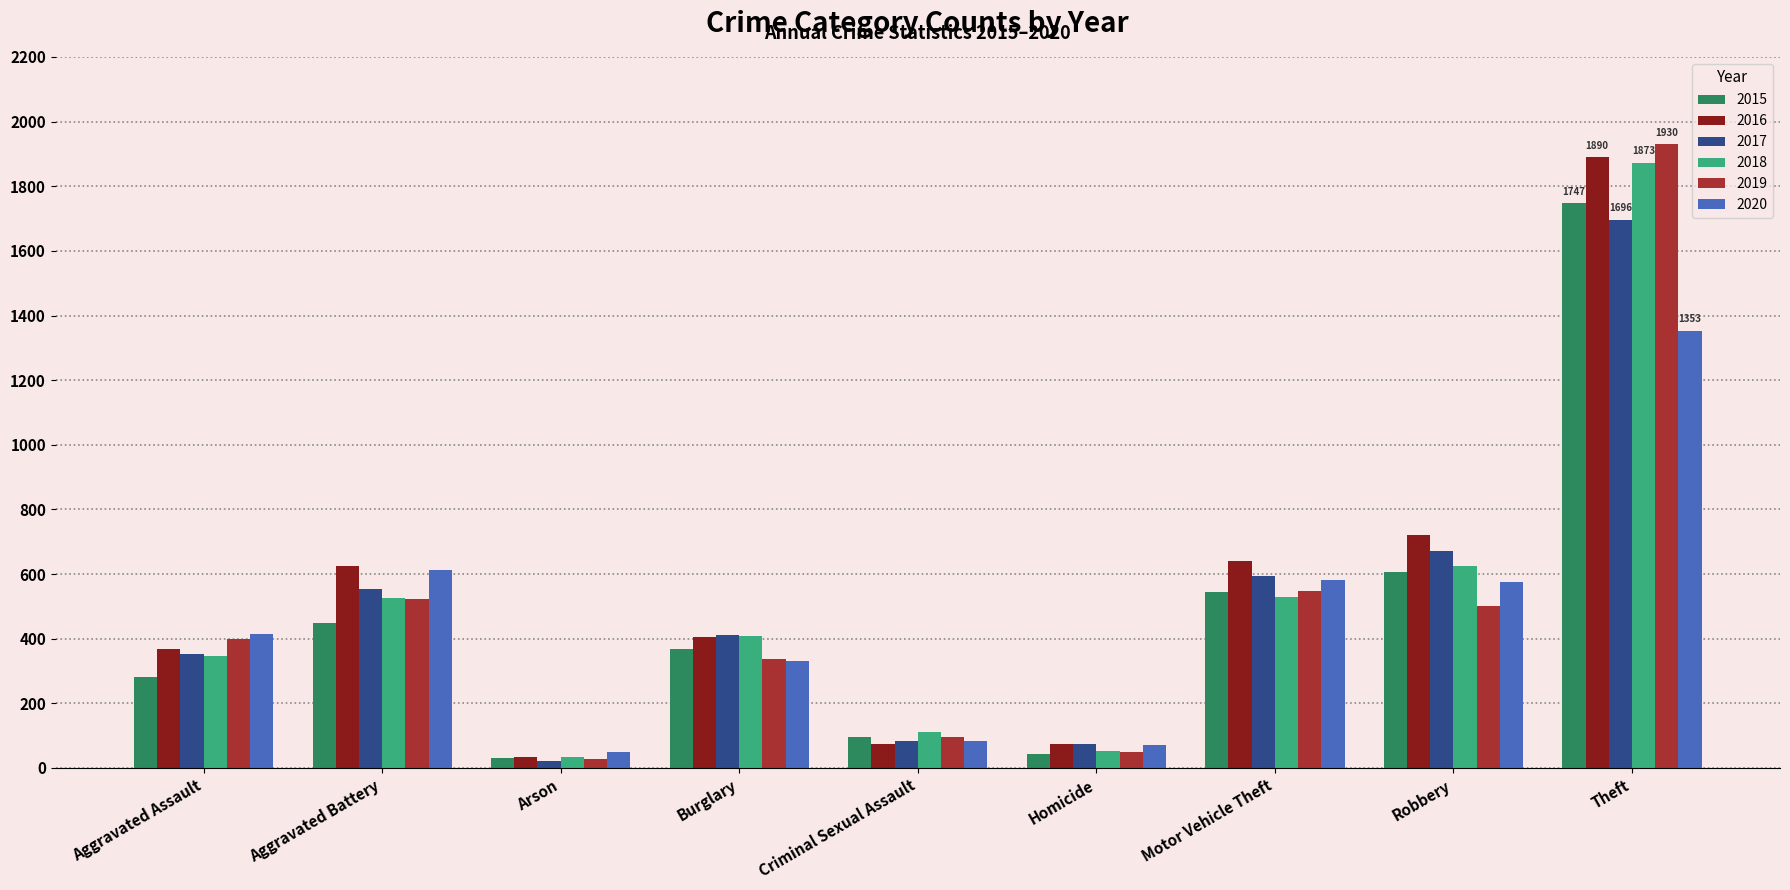

What is the label of the 4th bar from the right?

Homicide